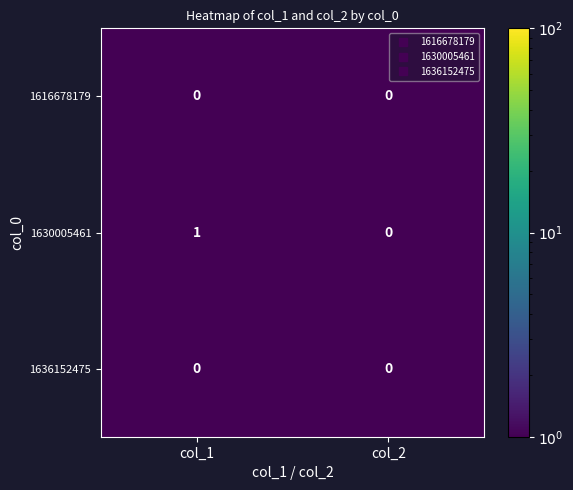

Reading left to right, extract all data points from this chart.

1616678179: 0	0
1630005461: 1	0
1636152475: 0	0